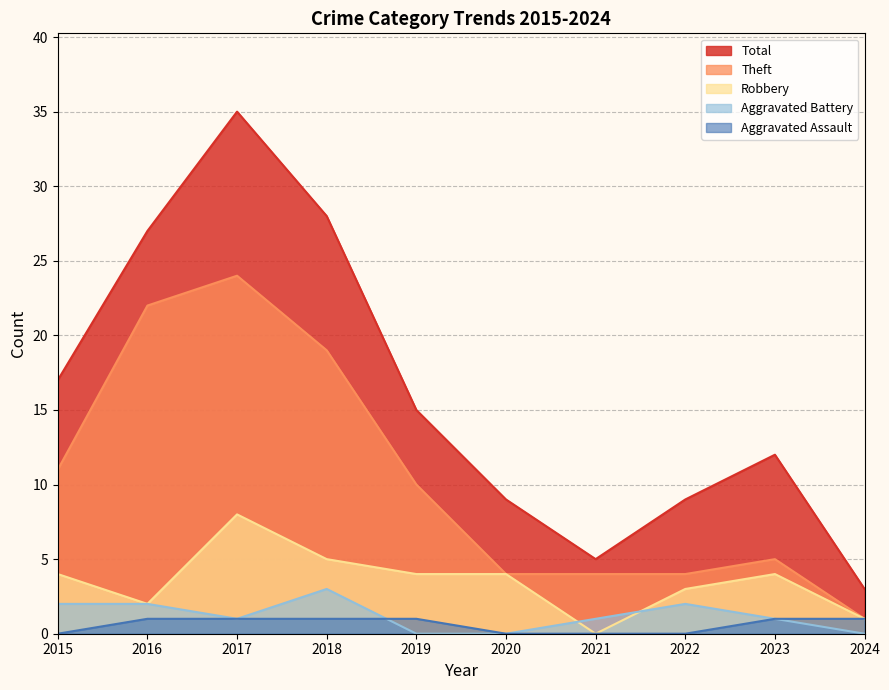

Reading left to right, list all the values displayed in this chart.

Theft: 2015=11	2016=22	2017=24	2018=19	2019=10	2020=4	2021=4	2022=4	2023=5	2024=1
Robbery: 2015=4	2016=2	2017=8	2018=5	2019=4	2020=4	2021=0	2022=3	2023=4	2024=1
Aggravated Battery: 2015=2	2016=2	2017=1	2018=3	2019=0	2020=0	2021=1	2022=2	2023=1	2024=0
Aggravated Assault: 2015=0	2016=1	2017=1	2018=1	2019=1	2020=0	2021=0	2022=0	2023=1	2024=1
Total: 2015=17	2016=27	2017=35	2018=28	2019=15	2020=9	2021=5	2022=9	2023=12	2024=3